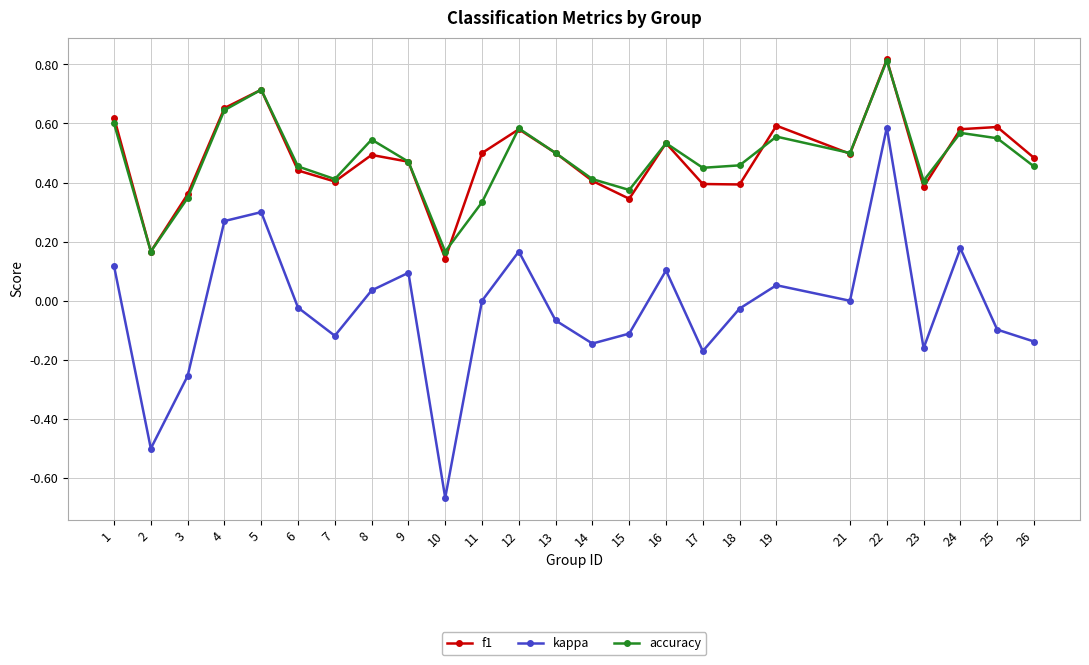

True or false: accuracy and kappa cross at least once.

False